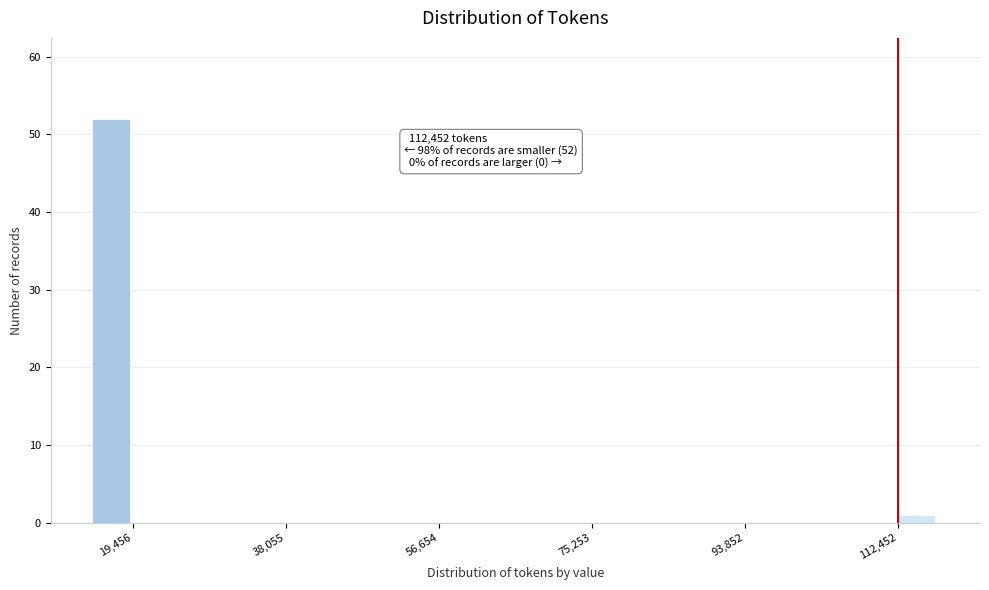

Read against the x-axis, roughly where is the centre of the tallest bar?

16000